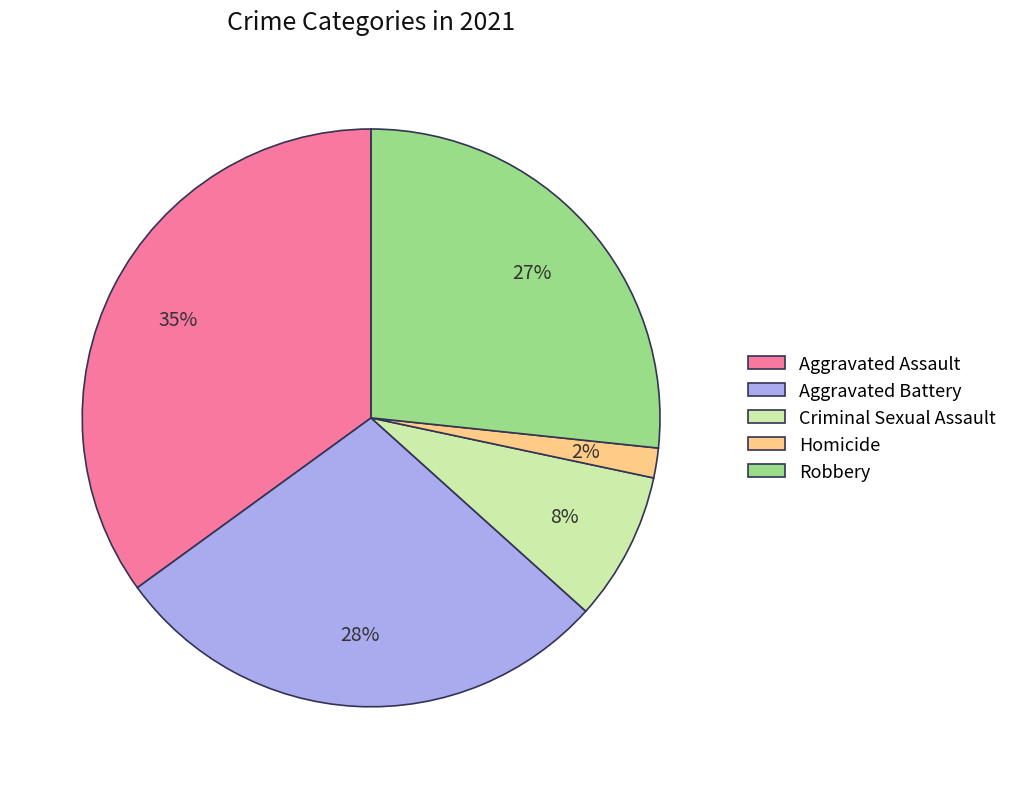

The Criminal Sexual Assault slice represents 8% of the pie. True or false?

True